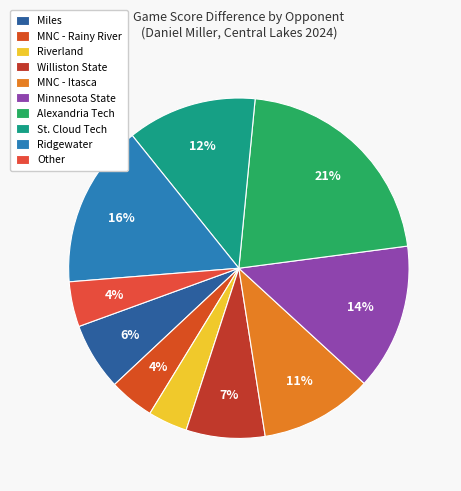

Count the number of slices in the pie.

10